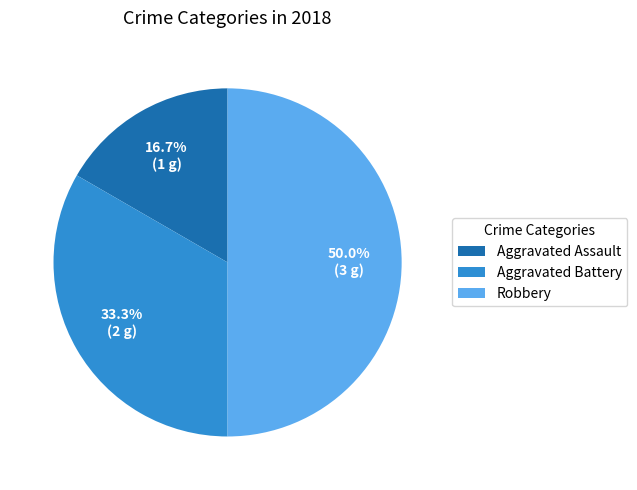

Approximately how many times larger is the value at Aggravated Assault compared to Aggravated Battery?

0.5